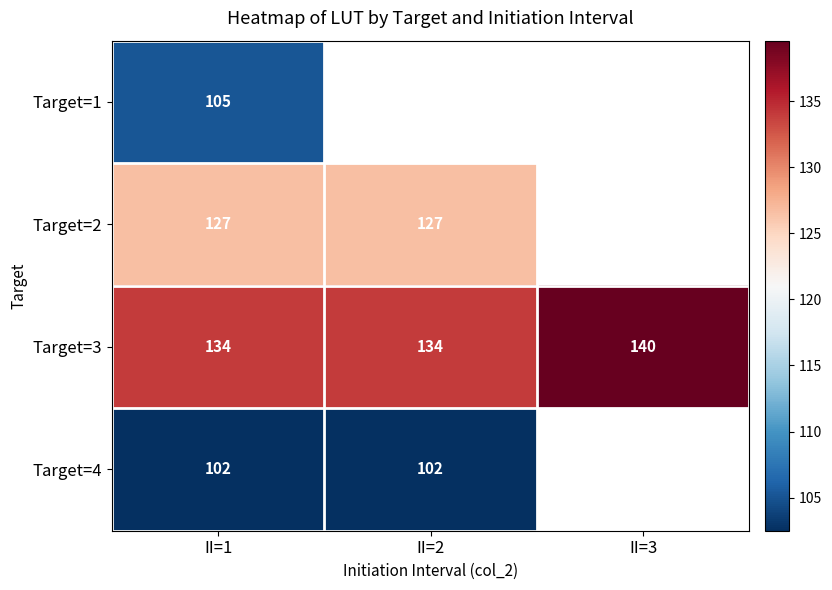

Rank the series at II=1 from lowest to highest value.

Target=4, Target=1, Target=2, Target=3